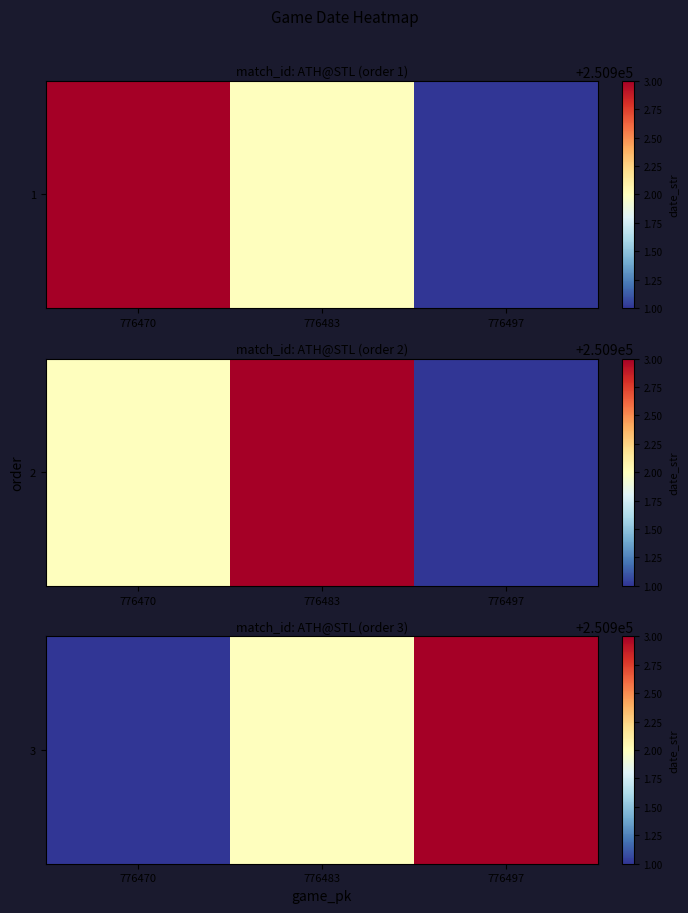

Reading left to right, list all the values displayed in this chart.

776470=250901	776483=250902	776497=250903